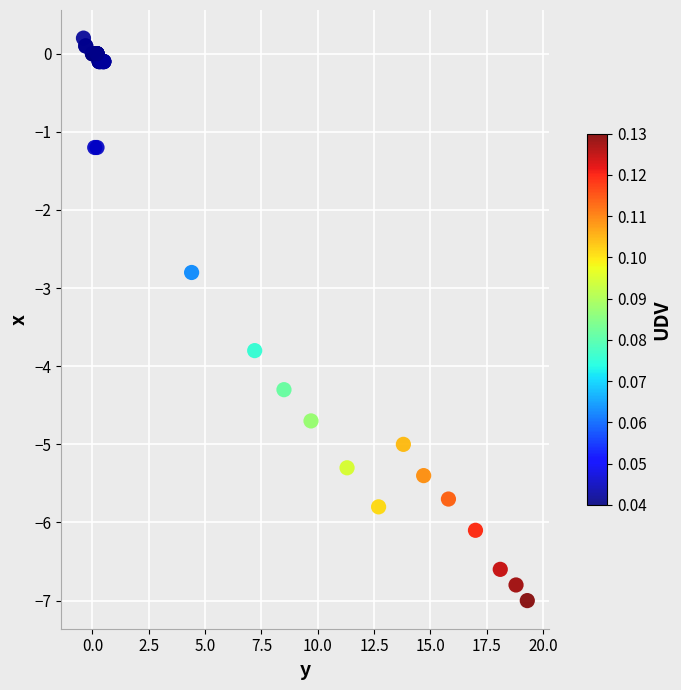

What Y value in the scatter plot is closest to -3?

-2.8